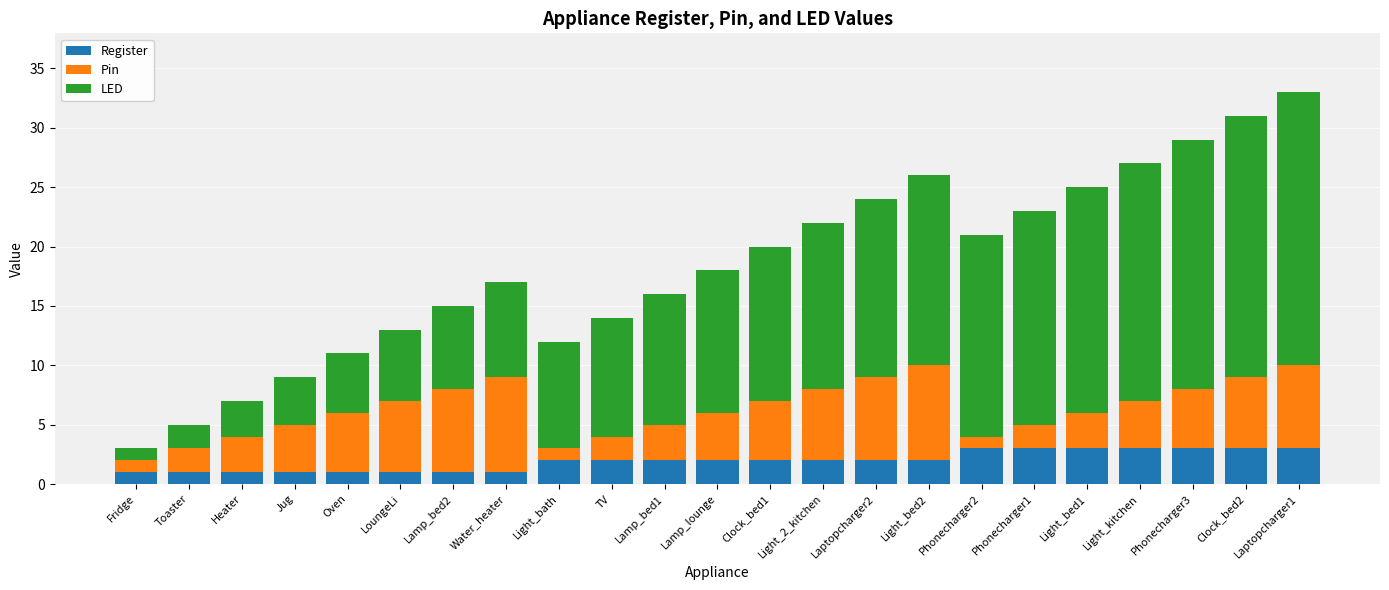

What is the total value across all series at Water_heater?

17